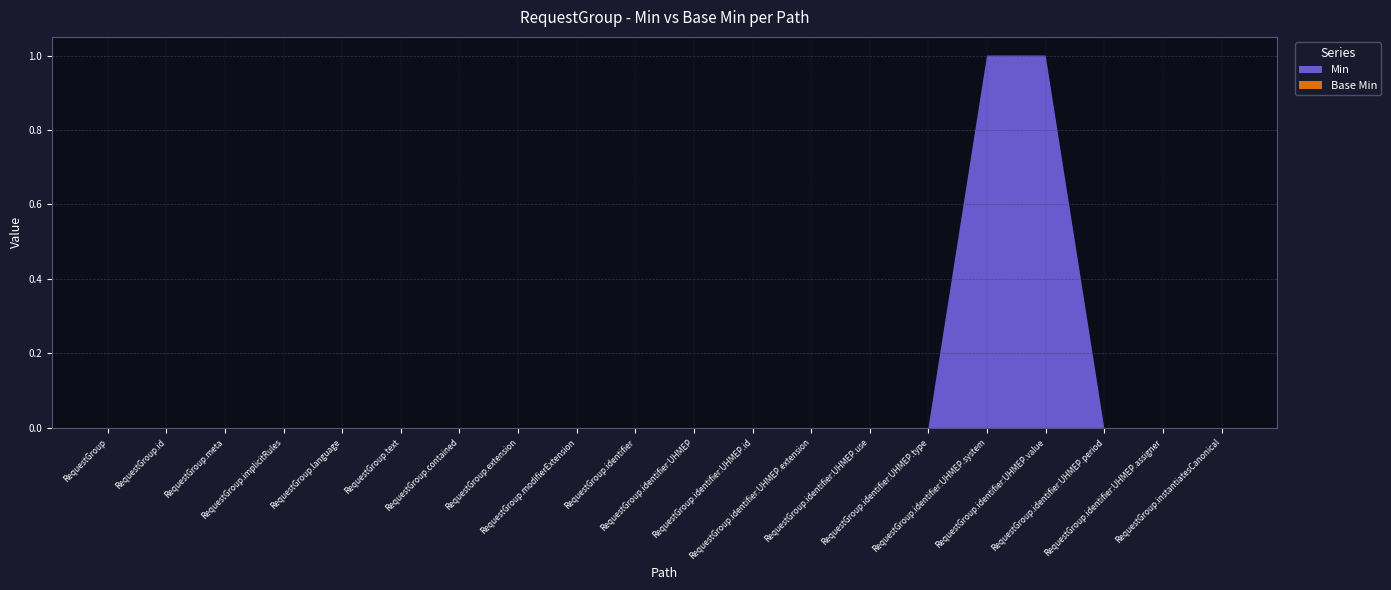

Reading left to right, extract all data points from this chart.

Min: RequestGroup=0	RequestGroup.id=0	RequestGroup.meta=0	RequestGroup.implicitRules=0	RequestGroup.language=0	RequestGroup.text=0	RequestGroup.contained=0	RequestGroup.extension=0	RequestGroup.modifierExtension=0	RequestGroup.identifier=0	RequestGroup.identifier:UHMEP=0	RequestGroup.identifier:UHMEP.id=0	RequestGroup.identifier:UHMEP.extension=0	RequestGroup.identifier:UHMEP.use=0	RequestGroup.identifier:UHMEP.type=0	RequestGroup.identifier:UHMEP.system=1	RequestGroup.identifier:UHMEP.value=1	RequestGroup.identifier:UHMEP.period=0	RequestGroup.identifier:UHMEP.assigner=0	RequestGroup.instantiatesCanonical=0
Base Min: RequestGroup=0	RequestGroup.id=0	RequestGroup.meta=0	RequestGroup.implicitRules=0	RequestGroup.language=0	RequestGroup.text=0	RequestGroup.contained=0	RequestGroup.extension=0	RequestGroup.modifierExtension=0	RequestGroup.identifier=0	RequestGroup.identifier:UHMEP=0	RequestGroup.identifier:UHMEP.id=0	RequestGroup.identifier:UHMEP.extension=0	RequestGroup.identifier:UHMEP.use=0	RequestGroup.identifier:UHMEP.type=0	RequestGroup.identifier:UHMEP.system=0	RequestGroup.identifier:UHMEP.value=0	RequestGroup.identifier:UHMEP.period=0	RequestGroup.identifier:UHMEP.assigner=0	RequestGroup.instantiatesCanonical=0